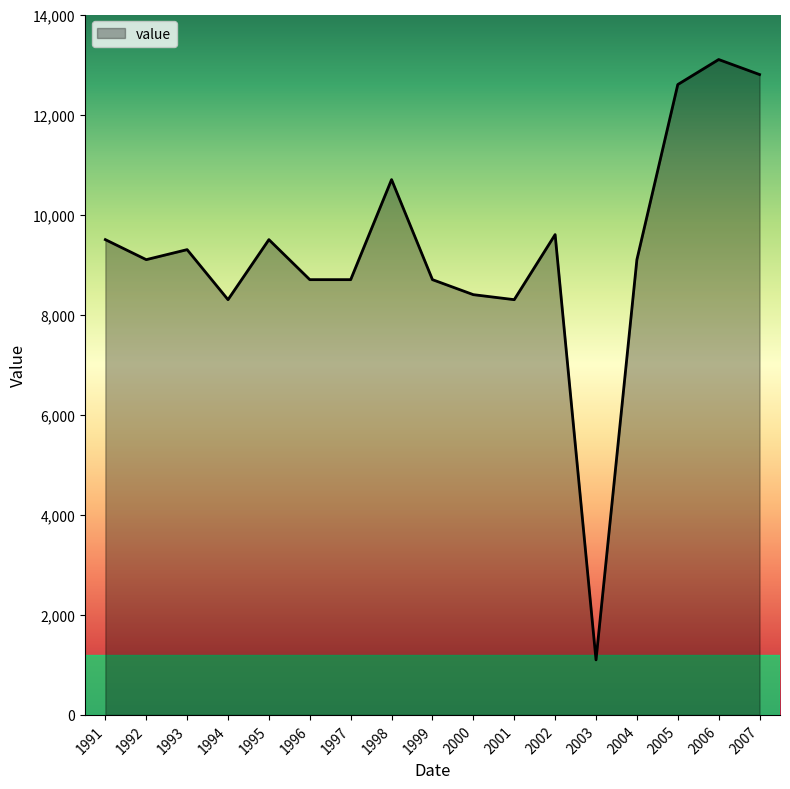

Reading left to right, list all the values displayed in this chart.

9500	9100	9300	8300	9500	8700	8700	10700	8700	8400	8300	9600	1100	9100	12600	13100	12800